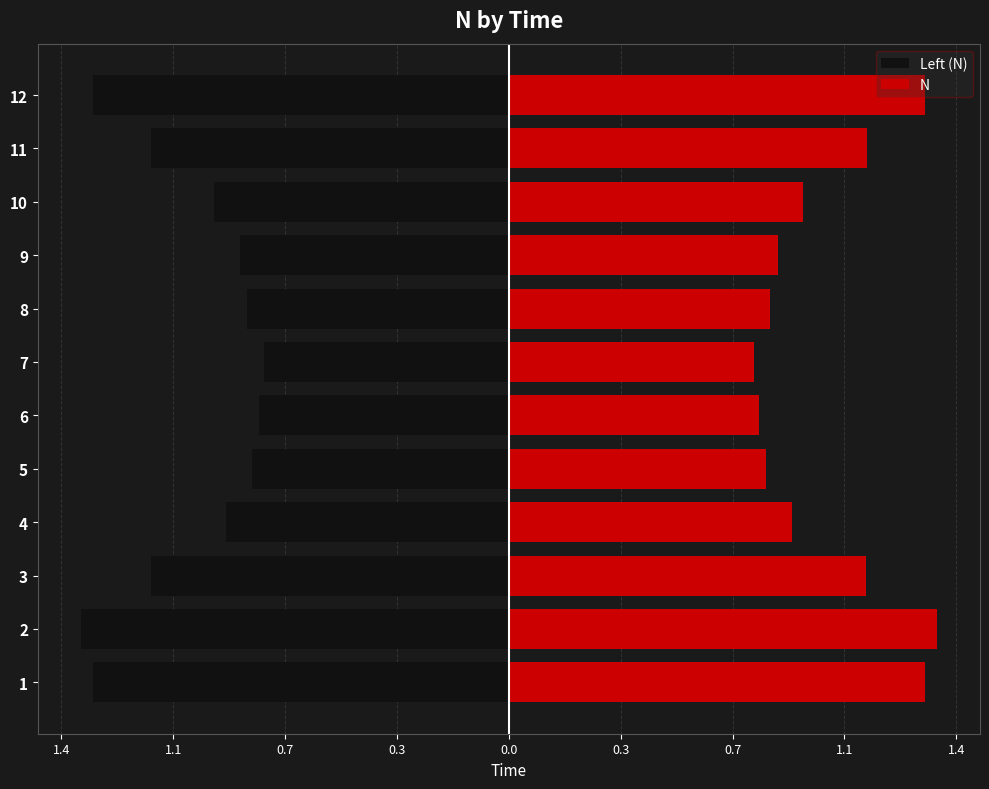

What are all the series names shown in the legend?

Left (N), N